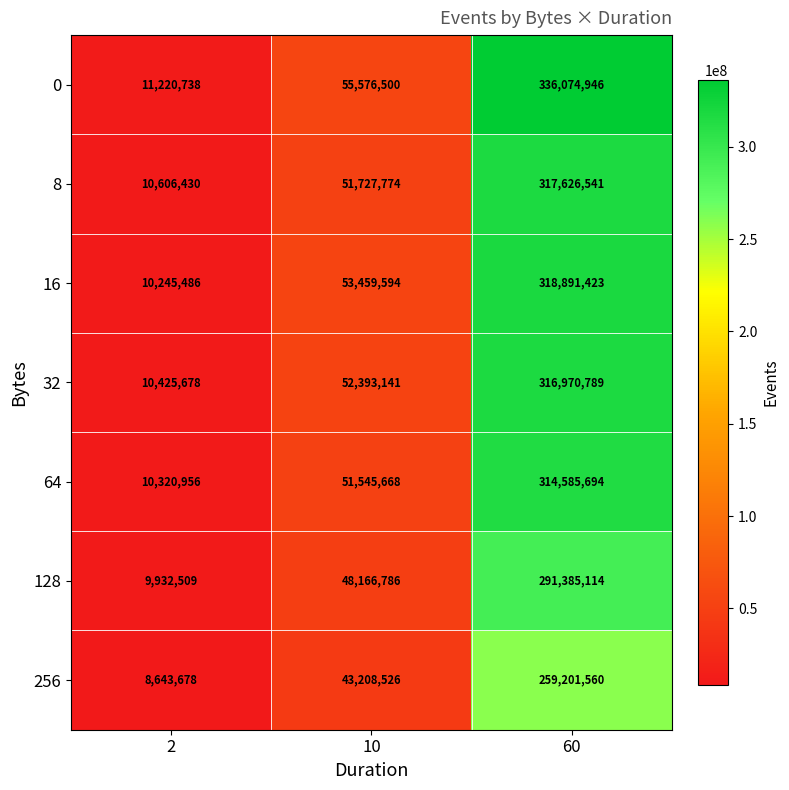

Reading right to left, extract all data points from this chart.

0: 336074946	55576500	11220738
8: 317626541	51727774	10606430
16: 318891423	53459594	10245486
32: 316970789	52393141	10425678
64: 314585694	51545668	10320956
128: 291385114	48166786	9932509
256: 259201560	43208526	8643678